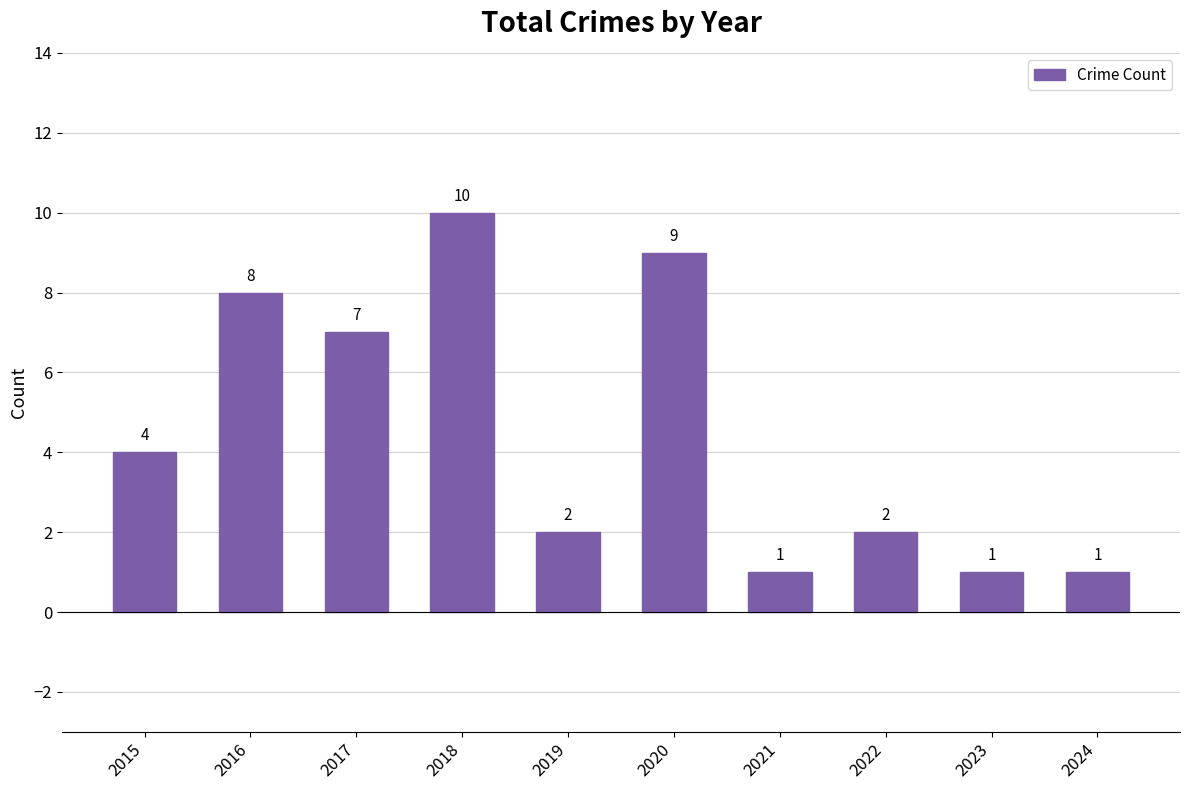

What is the value of the 8th bar from the left?

2